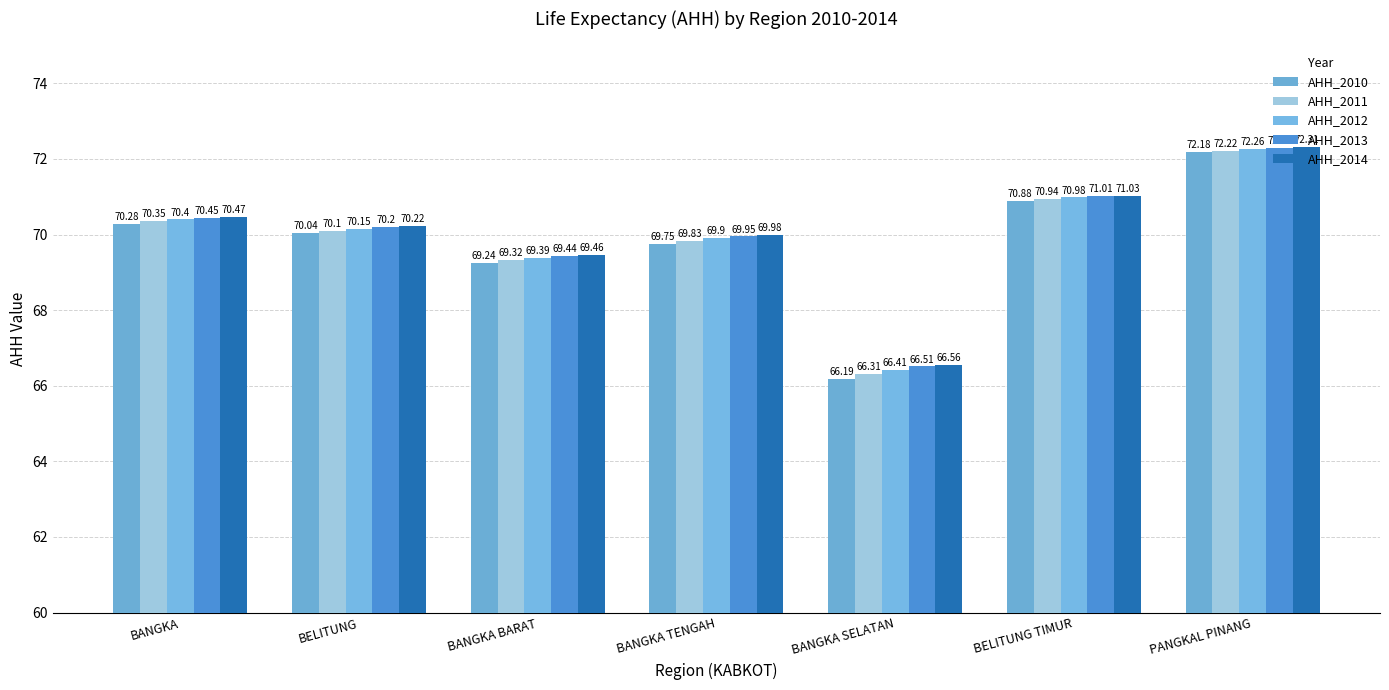

How many values in the AHH_2010 series are below 70?

3